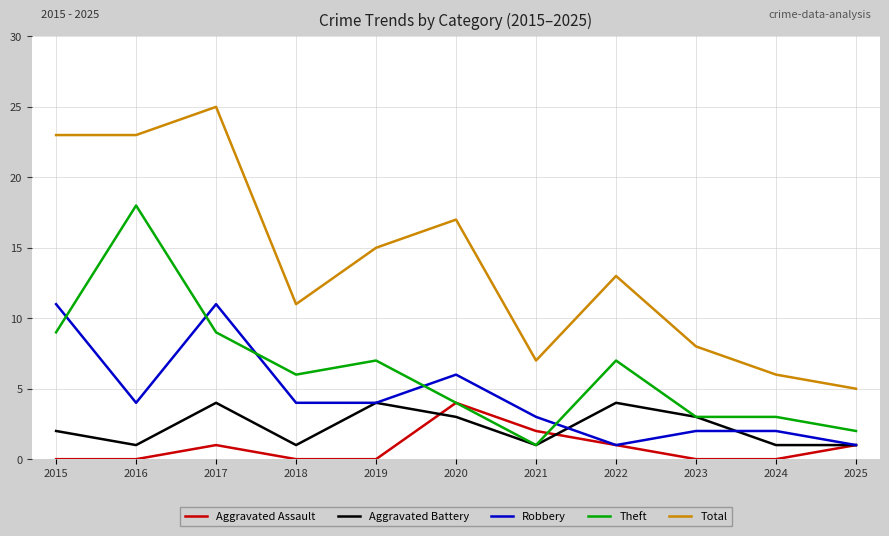

Reading left to right, list all the values displayed in this chart.

Aggravated Assault: 0	0	1	0	0	4	2	1	0	0	1
Aggravated Battery: 2	1	4	1	4	3	1	4	3	1	1
Robbery: 11	4	11	4	4	6	3	1	2	2	1
Theft: 9	18	9	6	7	4	1	7	3	3	2
Total: 23	23	25	11	15	17	7	13	8	6	5